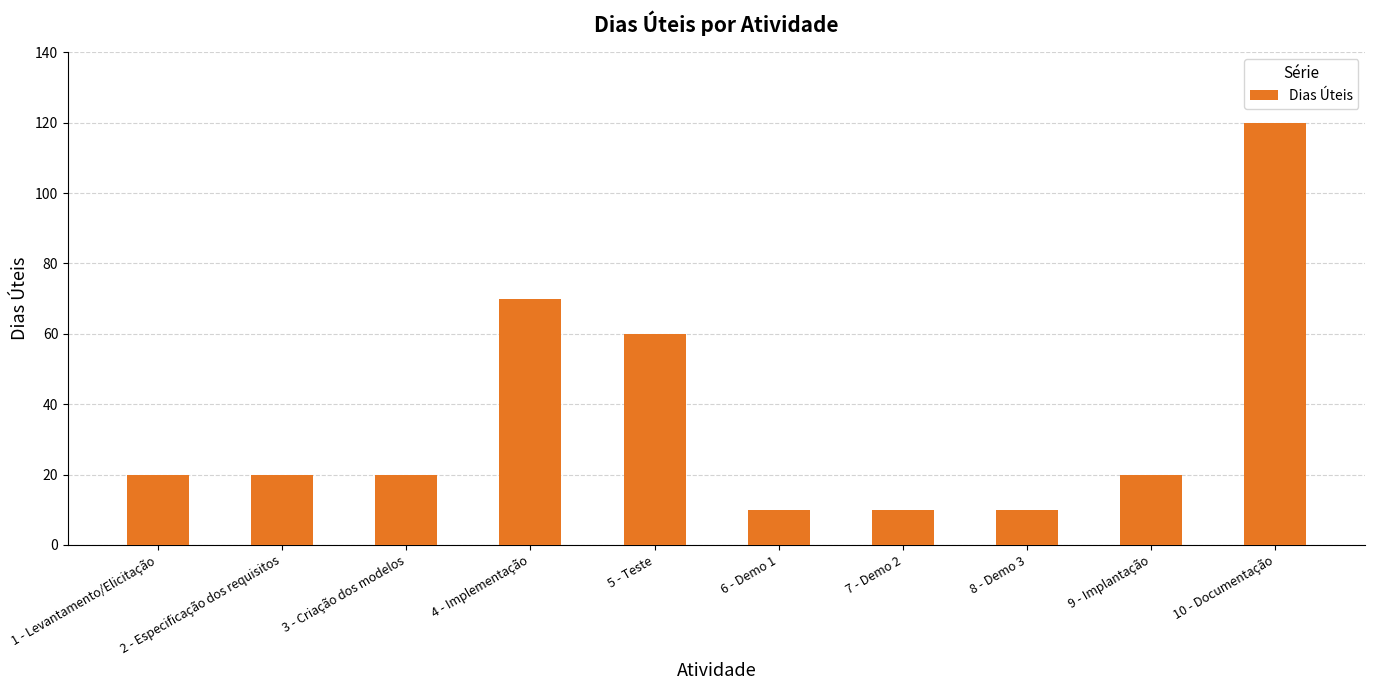

What is the change in value from 3 - Criação dos modelos to 10 - Documentação?

+100